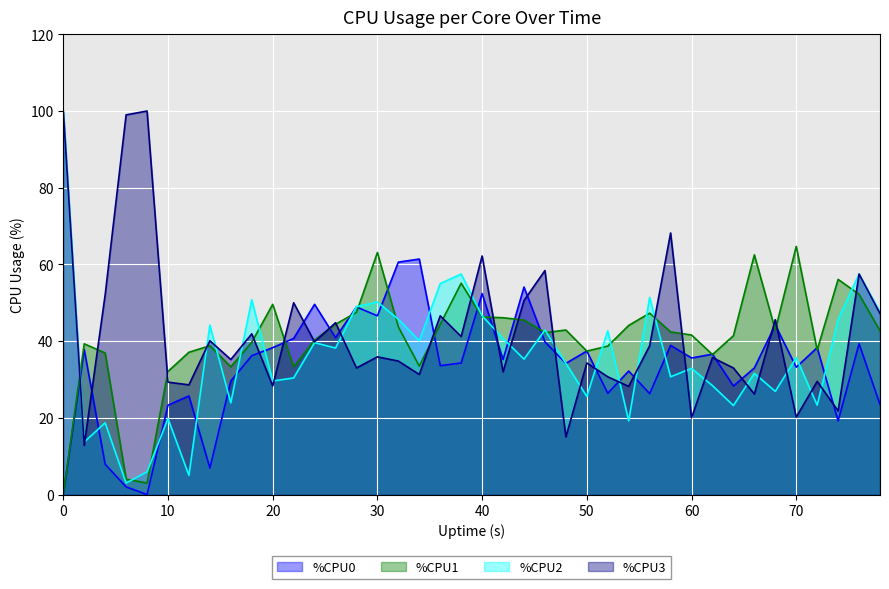

What is the value of the %CPU0 point at the 8th from the left?

6.9